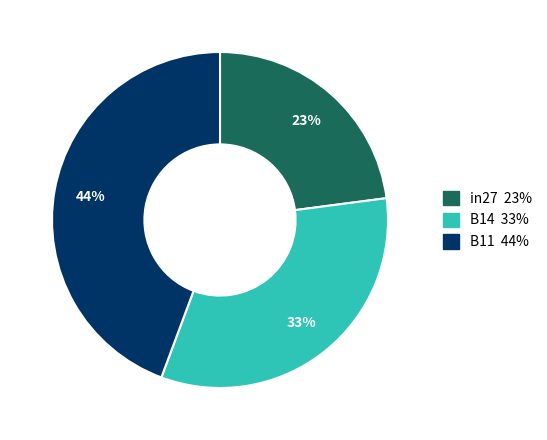

To the nearest percent, what is the combined percentage of B14 and in27?

56%